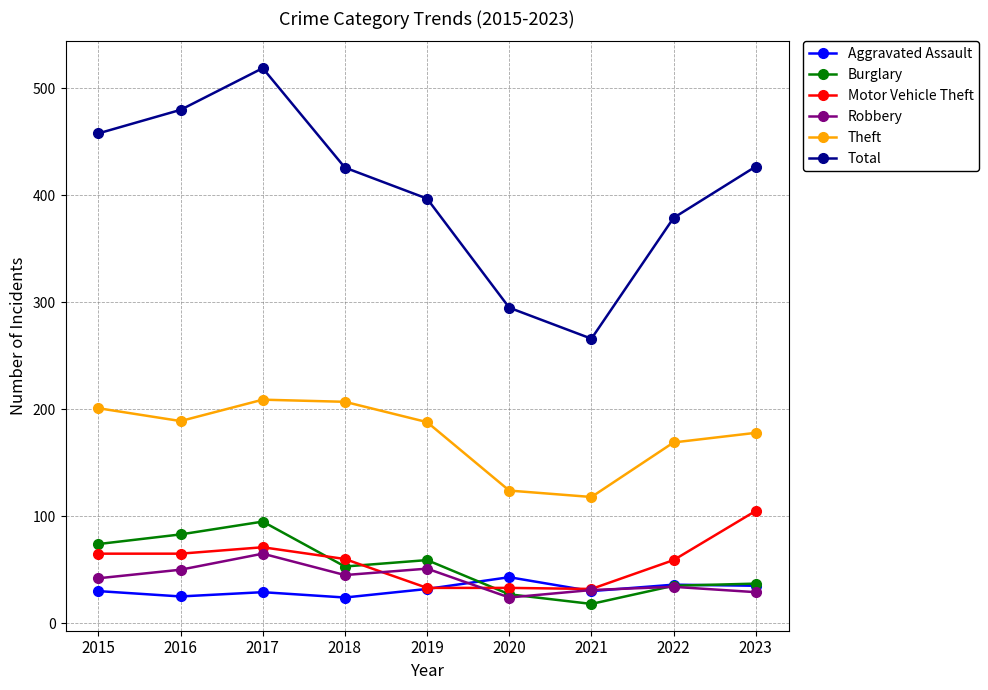

The value of Total at 2015 is 458. True or false?

True